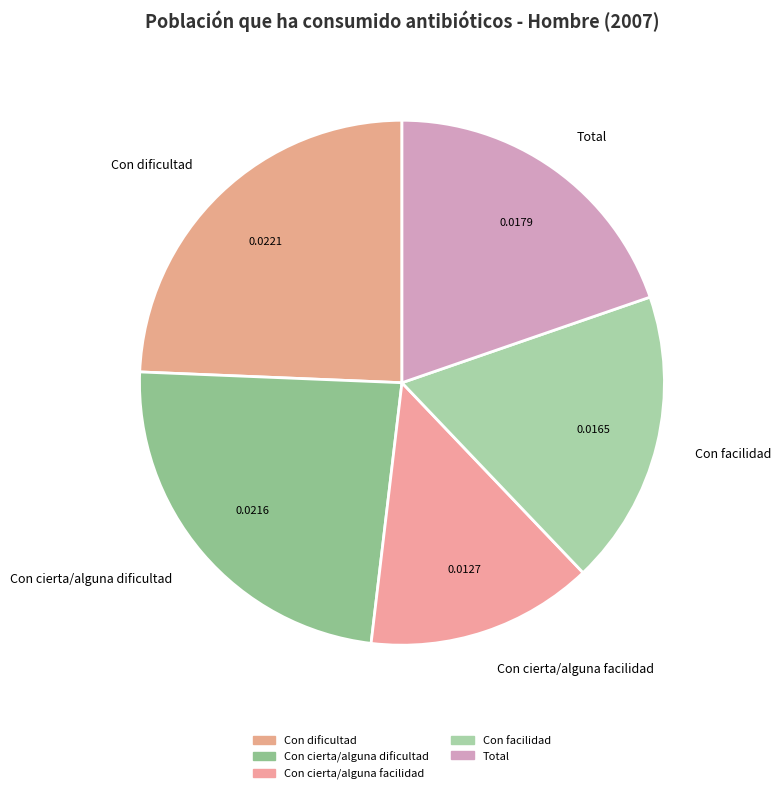

Between Total and Con cierta/alguna facilidad, which is larger?

Total